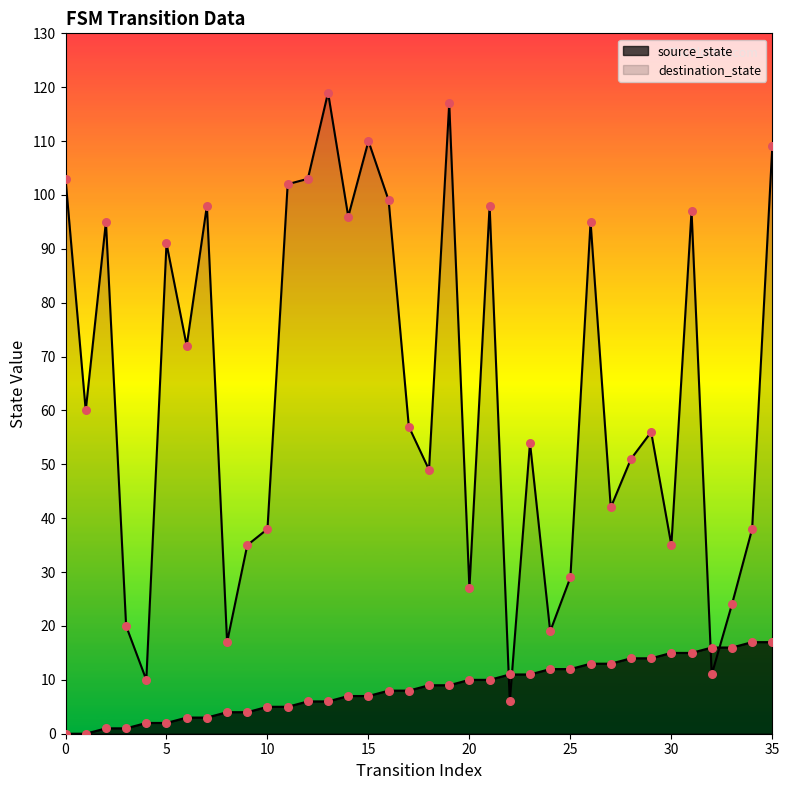

Which series reaches the maximum Y coordinate?

destination_state